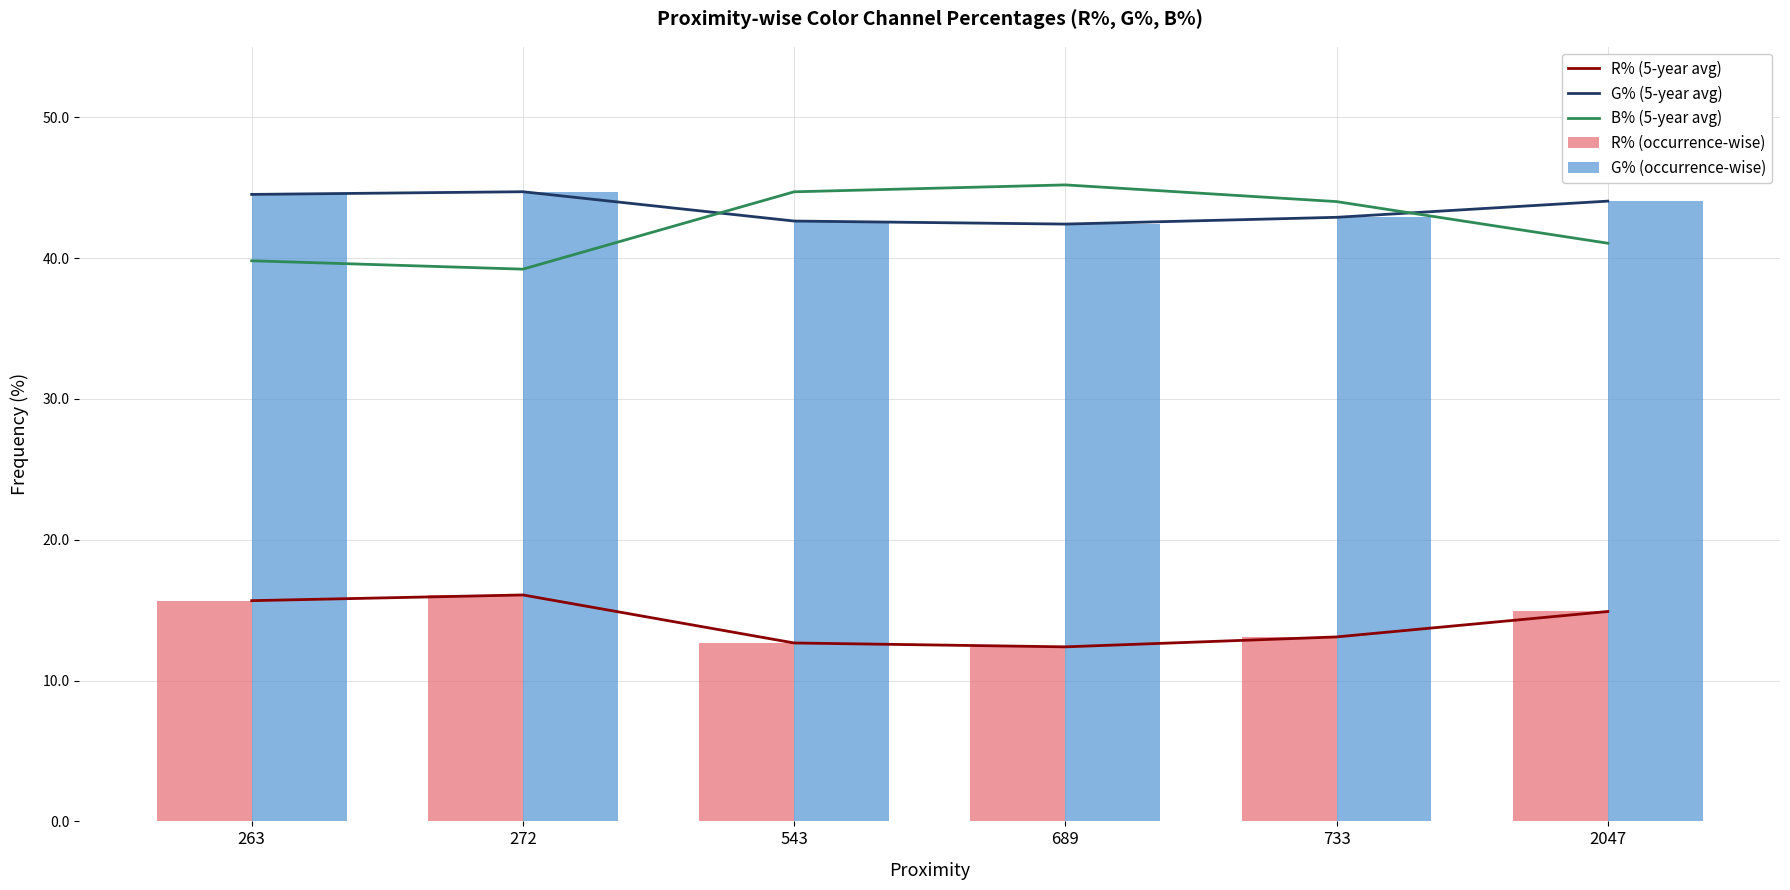

Rank the series at 263 from lowest to highest value.

R% (5-year avg), R% (occurrence-wise), B% (5-year avg), G% (5-year avg), G% (occurrence-wise)